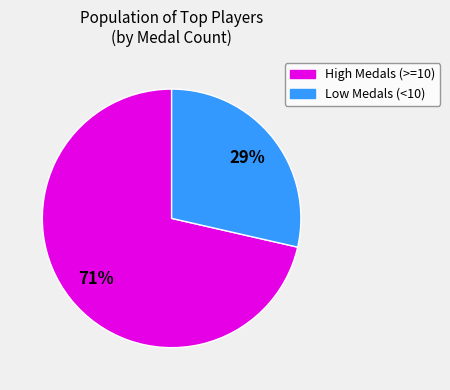

To the nearest percent, what is the average slice percentage?

50%